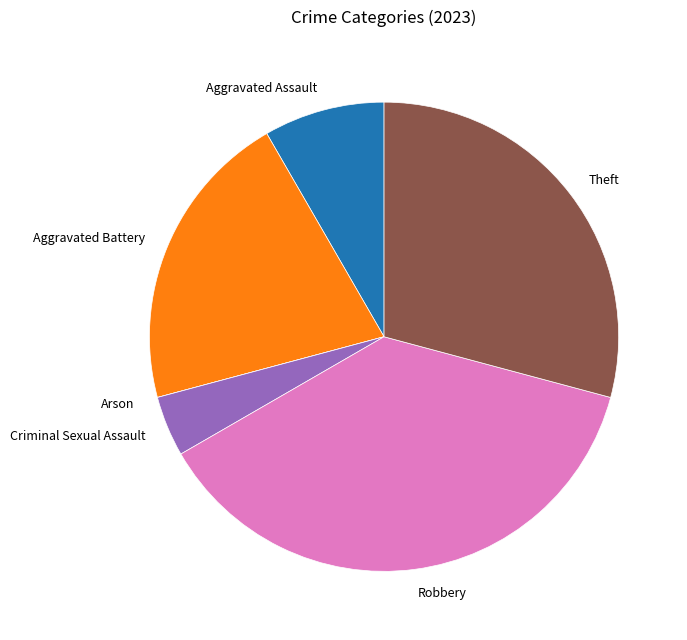

Is there a majority slice in this chart?

No